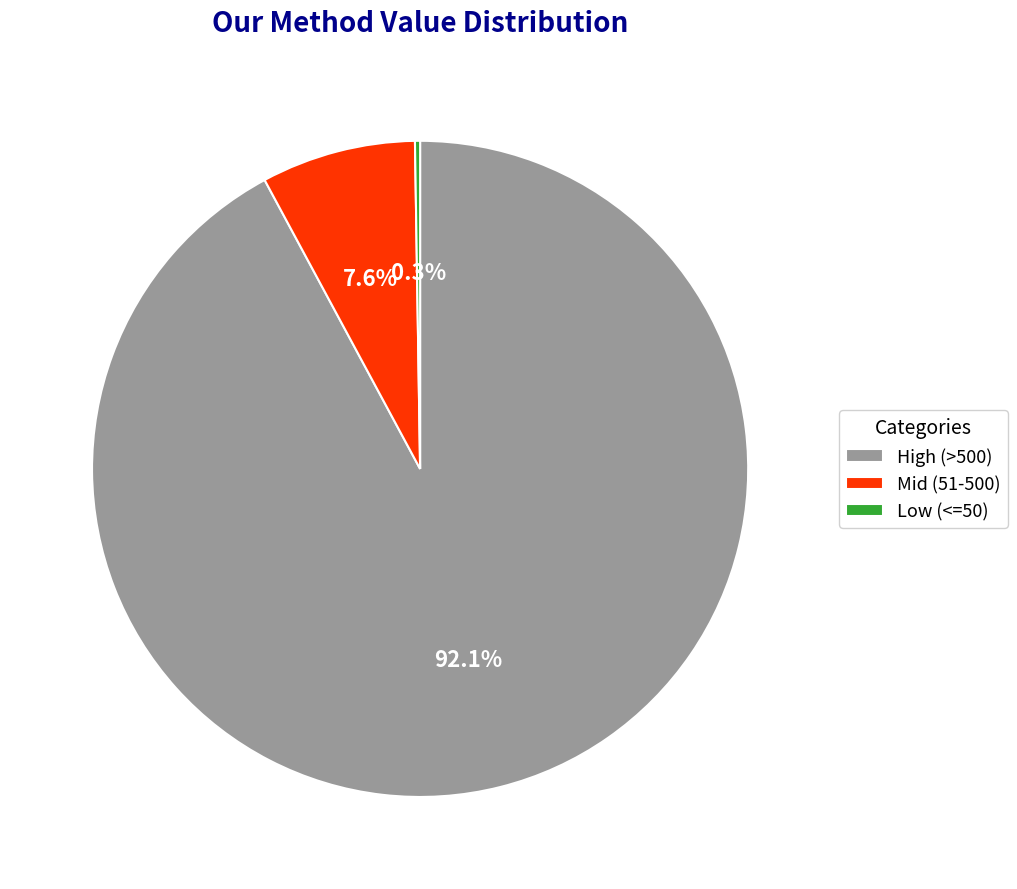

What is the ratio of the value at High (>500) to the value at Mid (51-500)?

12.1